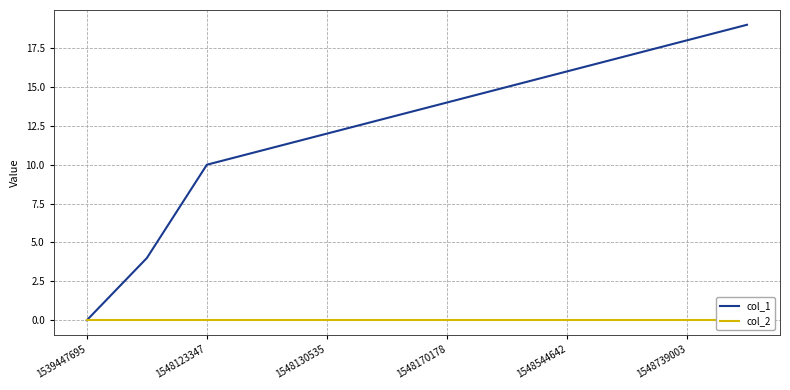

True or false: col_1 has a value of -11 at 1539447695.

False